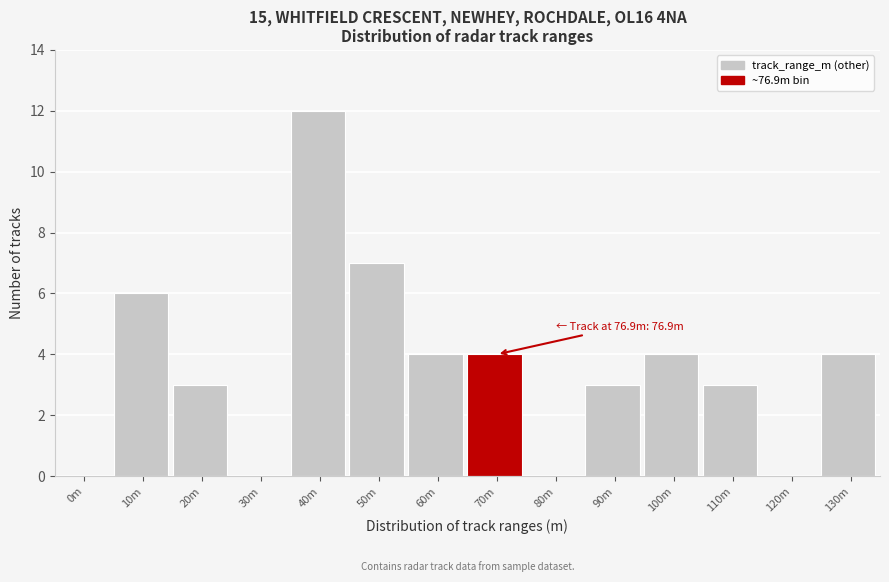

Reading left to right, extract all data points from this chart.

0m=0	10m=6	20m=3	30m=0	40m=12	50m=7	60m=4	70m=4	80m=0	90m=3	100m=4	110m=3	120m=0	130m=4